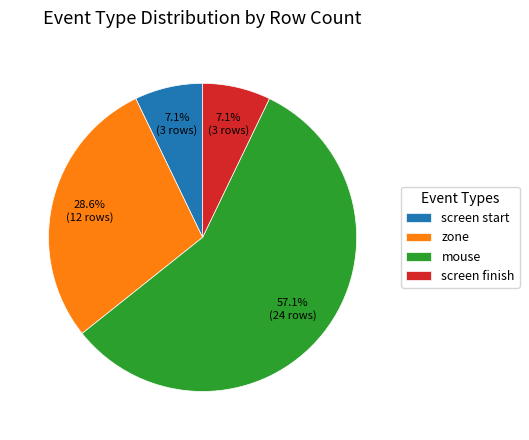

What percentage is the screen finish slice, to the nearest percent?

7%